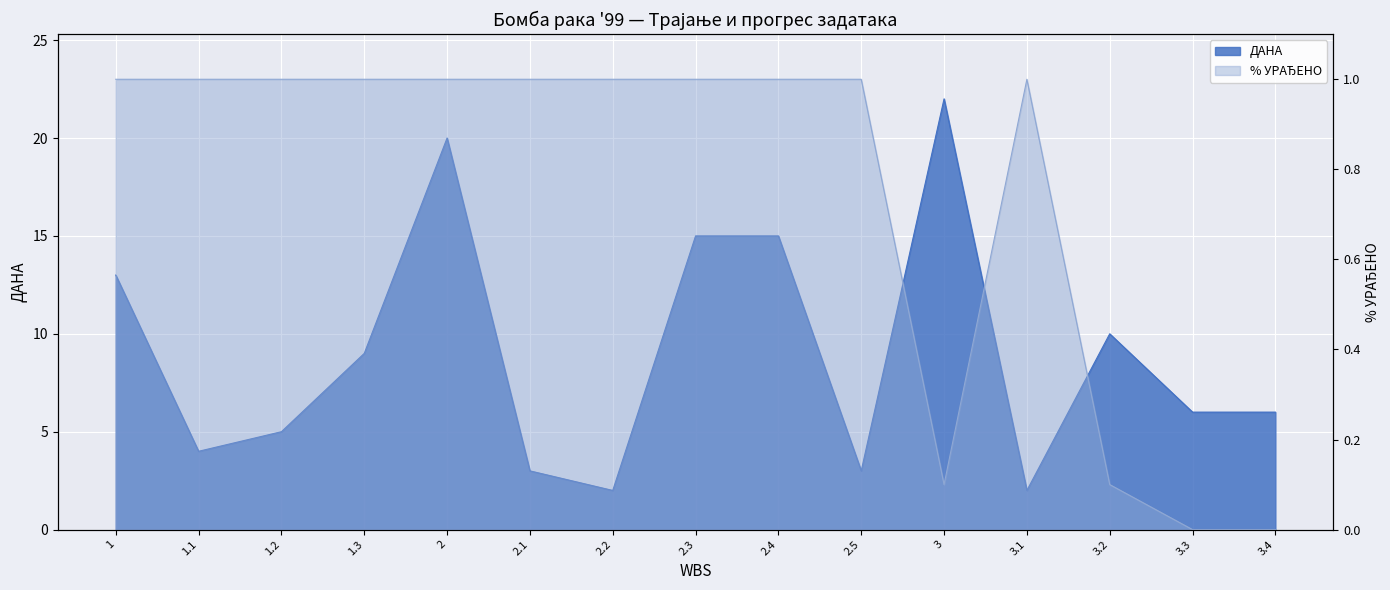

Where do % УРАЂЕНО and ДАНА first cross each other?

2.5 and 3